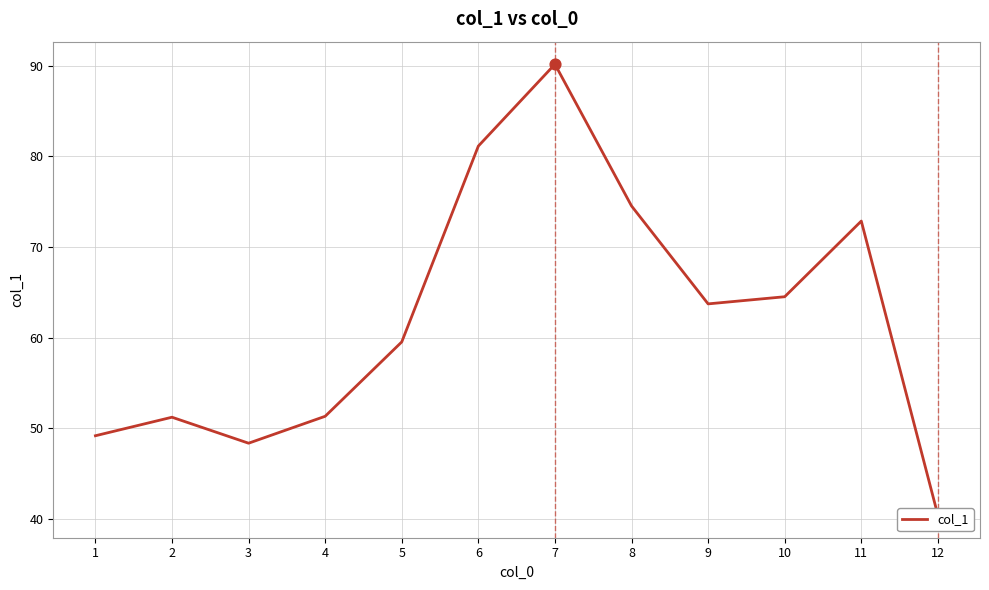

Approximately how many times larger is the value at 8 compared to 6?

0.9